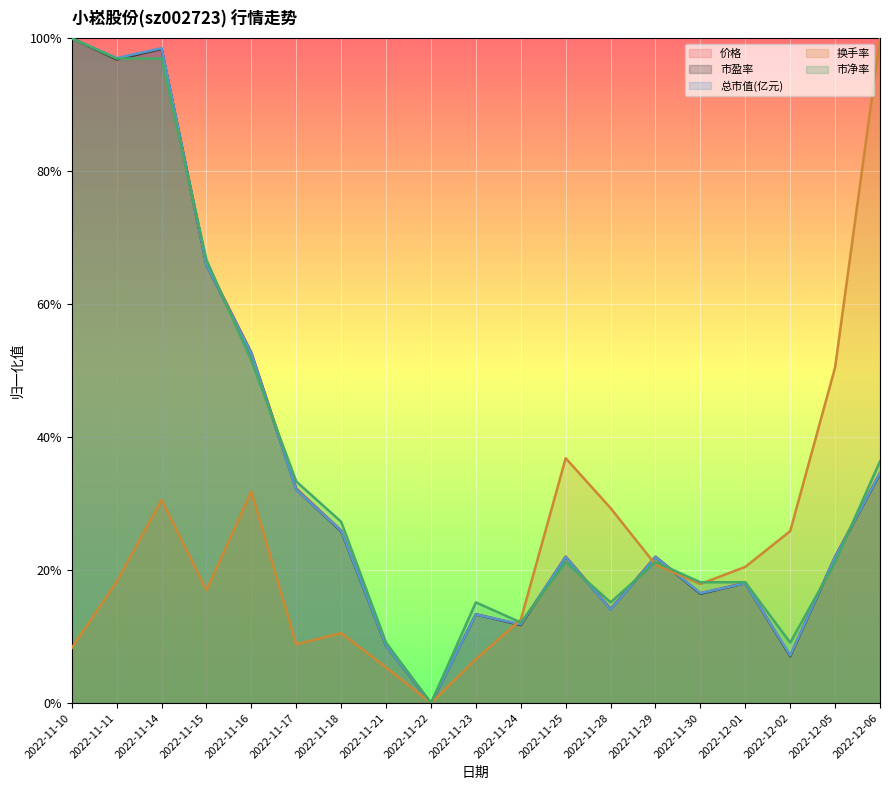

What is the sum of the 价格 values at 2022-11-10 and 2022-12-01?

1.2